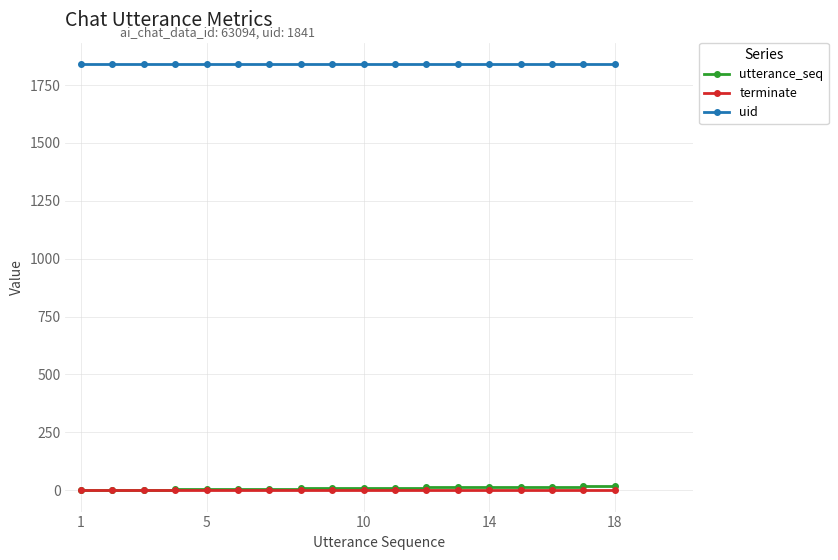

Which series has the largest total across all categories?

uid